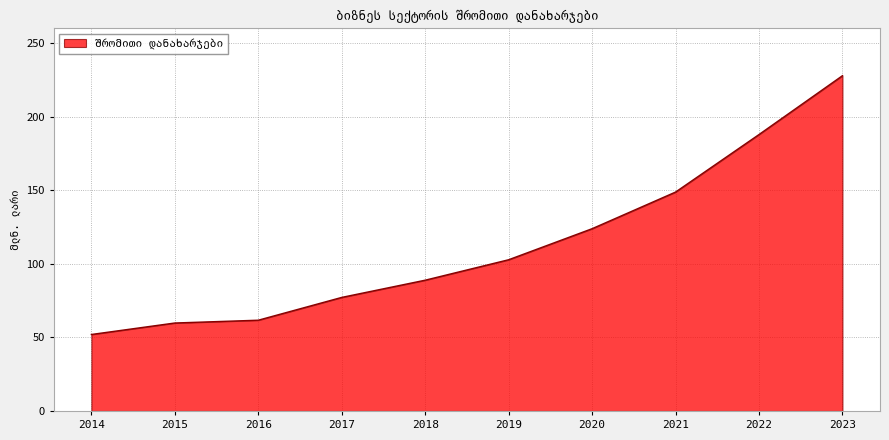

At which label does the data first exceed 102?

2019